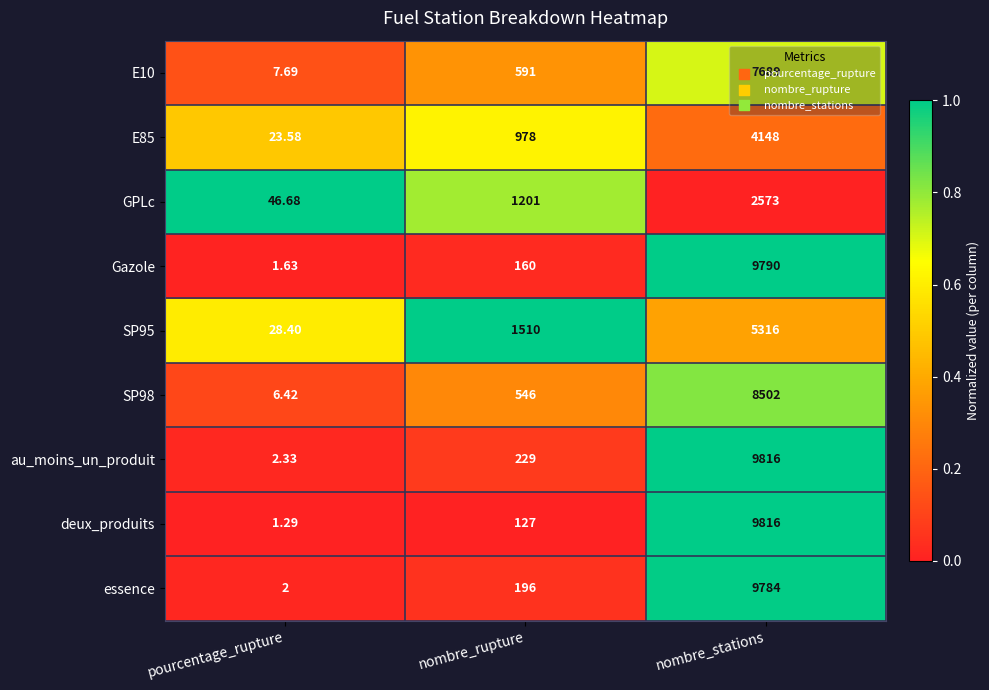

What is the difference between the highest and lowest values at nombre_rupture?

1383.0